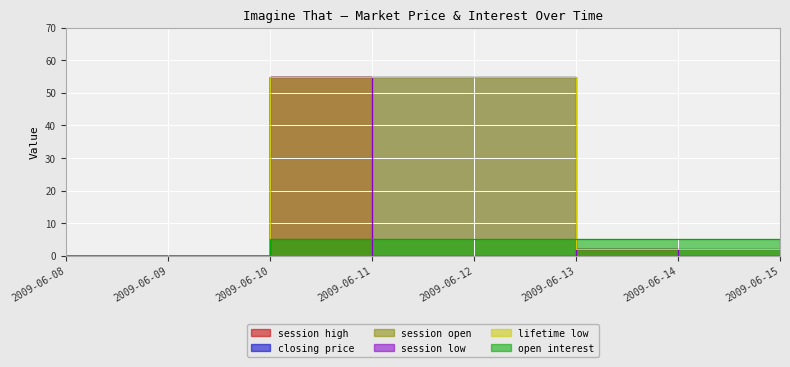

What is the sum of all closing price values?

171